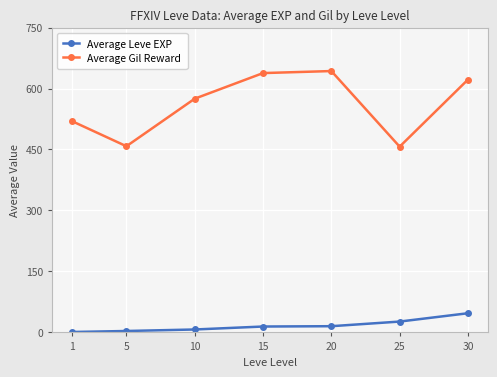

Rank the series by their maximum value, from lowest to highest.

Average Leve EXP, Average Gil Reward